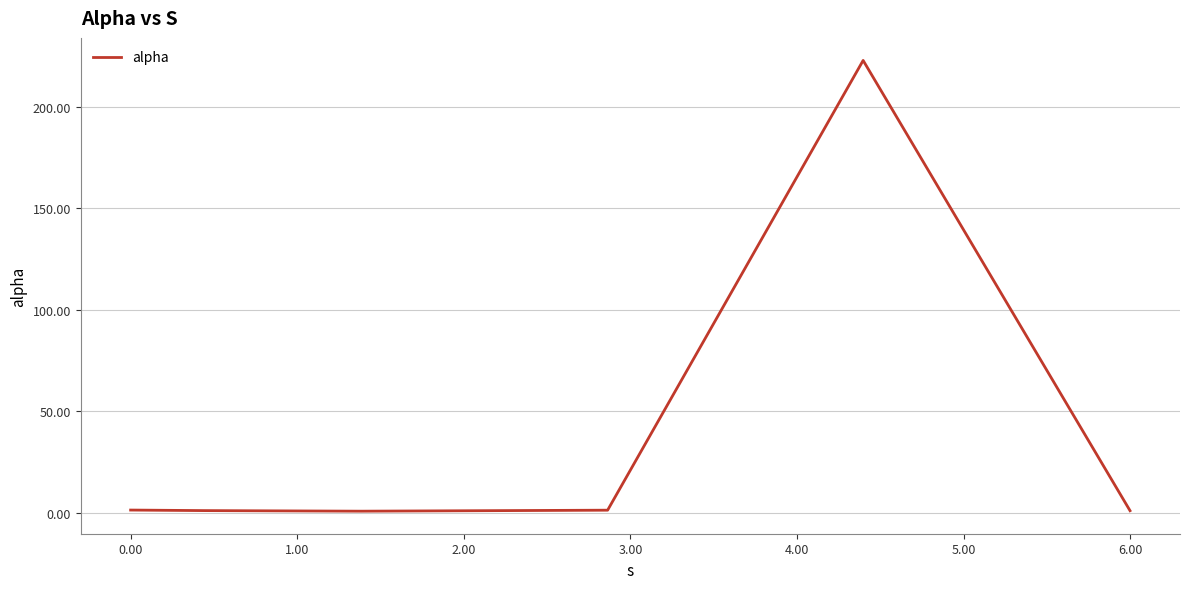

What is the average value?

38.0